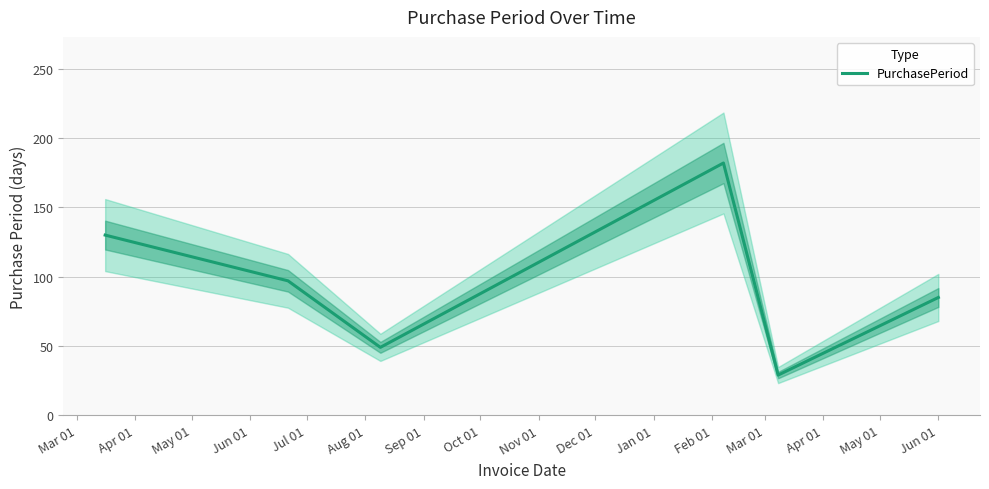

What is the smallest value displayed?

29